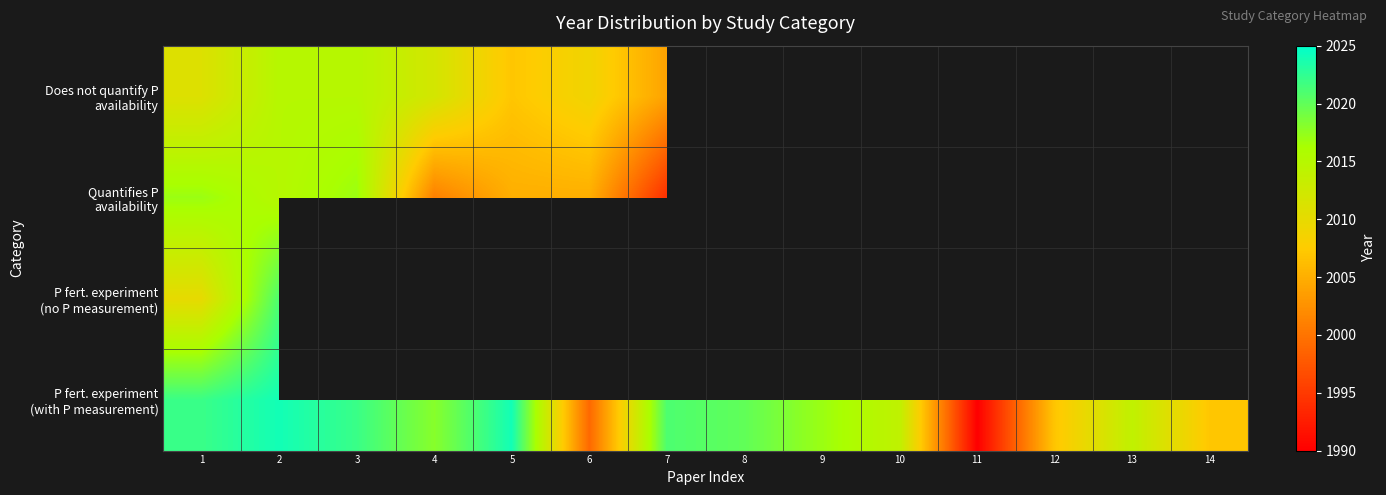

Rank the series by their maximum value, from highest to lowest.

P fert. experiment (with P measurement), Quantifies P availability, P fert. experiment (no P measurement), Does not quantify P availability